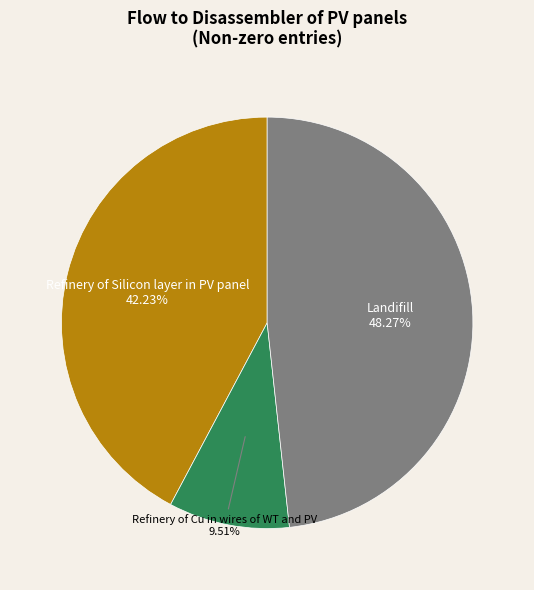

What is the largest slice in the pie chart?

Landifill